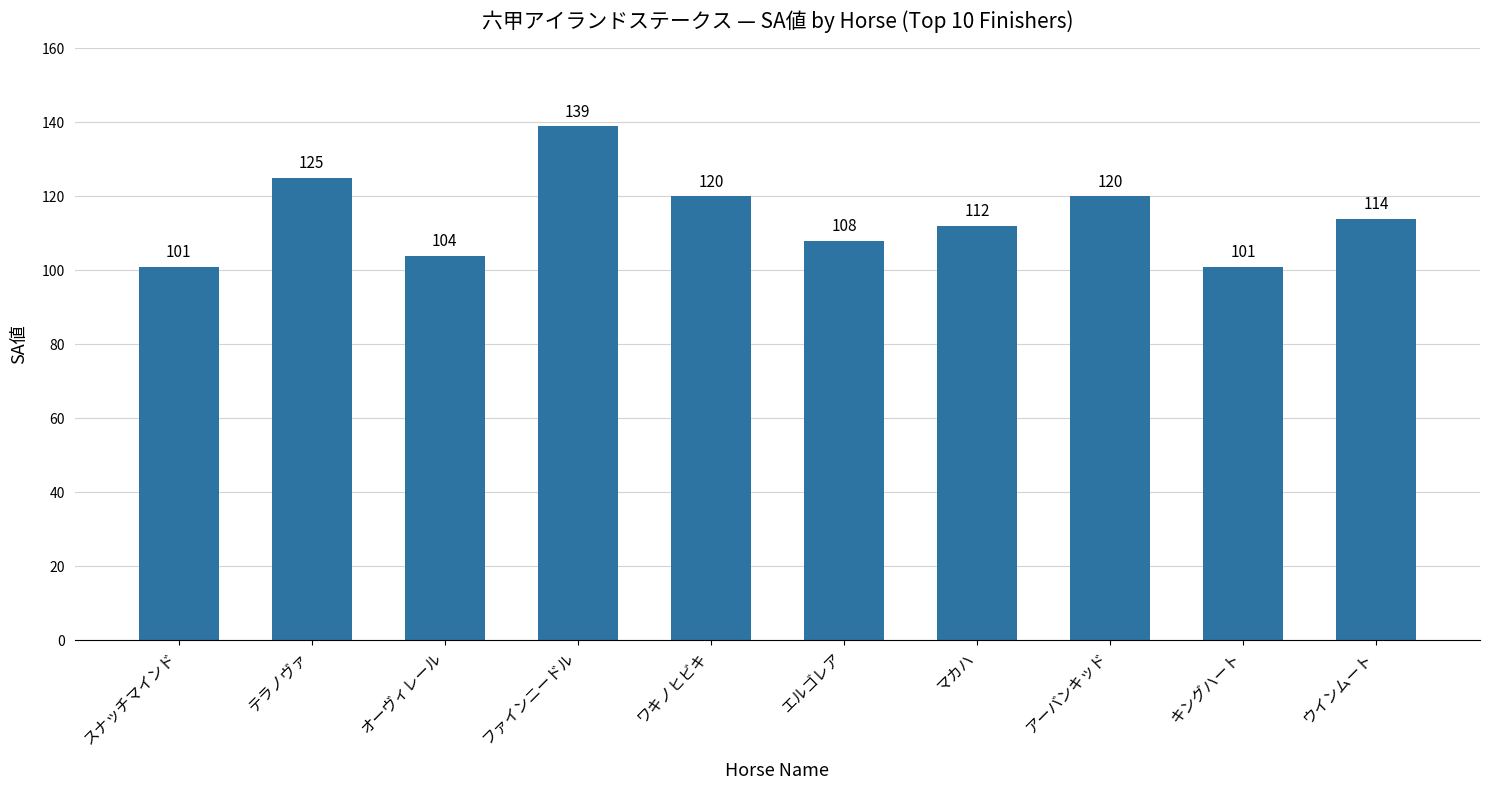

At which label does the data first exceed 114?

テラノヴァ